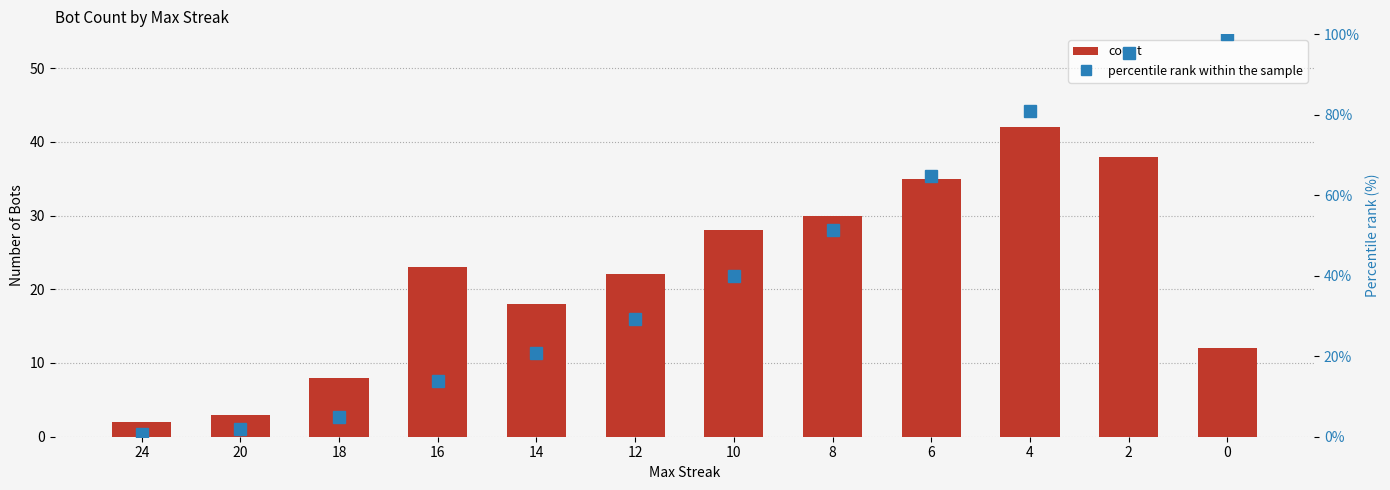

List the series in order of their peak value, highest first.

percentile rank within the sample, count